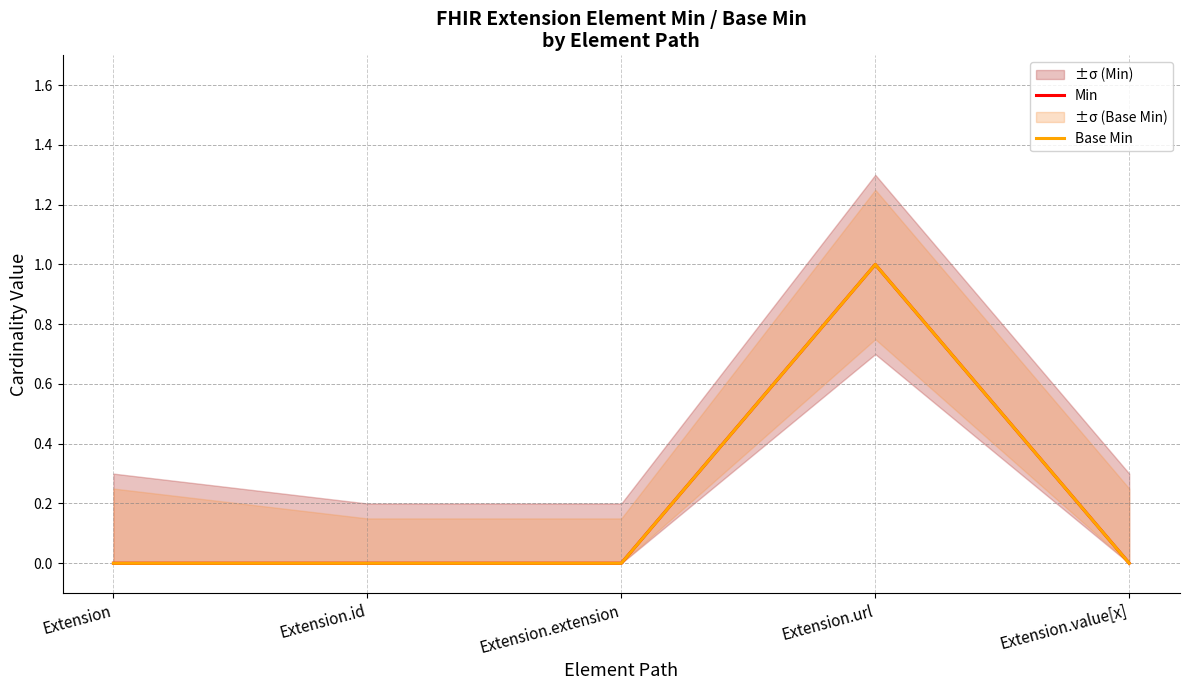

True or false: Min and Base Min intersect in this chart.

False